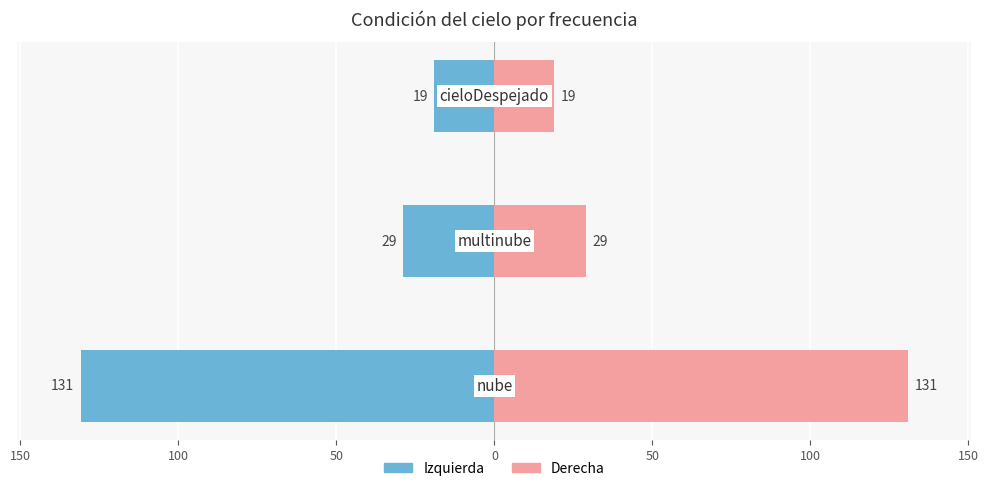

At how many categories does at least one series exceed 98?

1